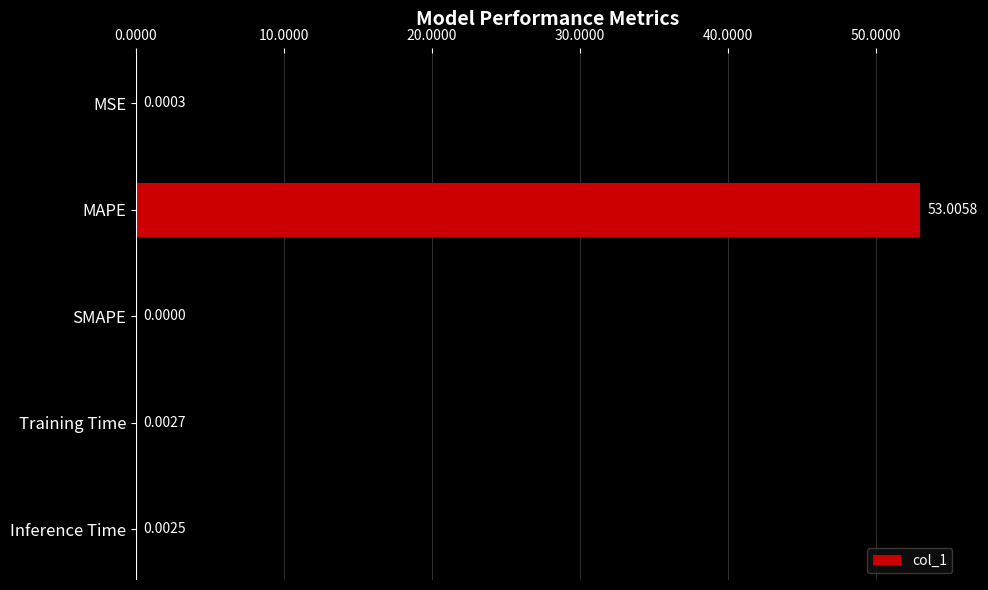

What is the sum of all values?

53.0